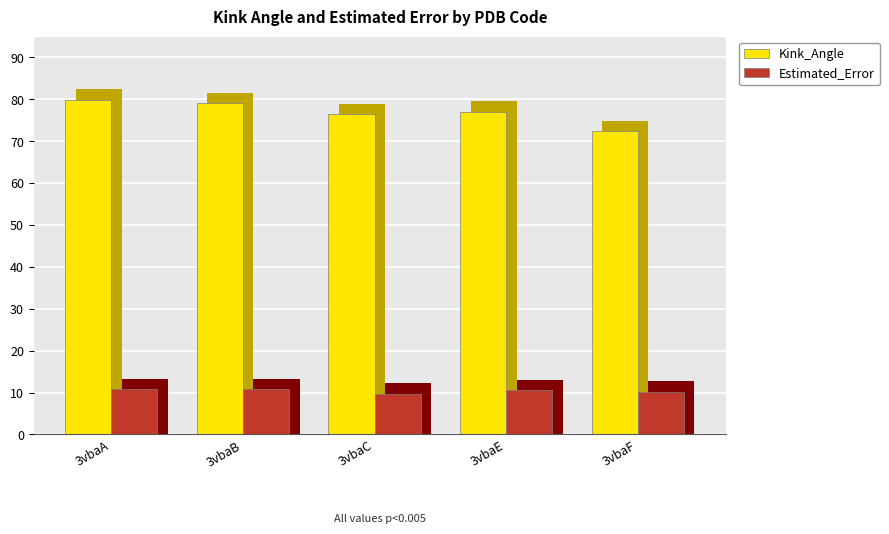

Count the Estimated_Error values in the range 10 to 11.

4